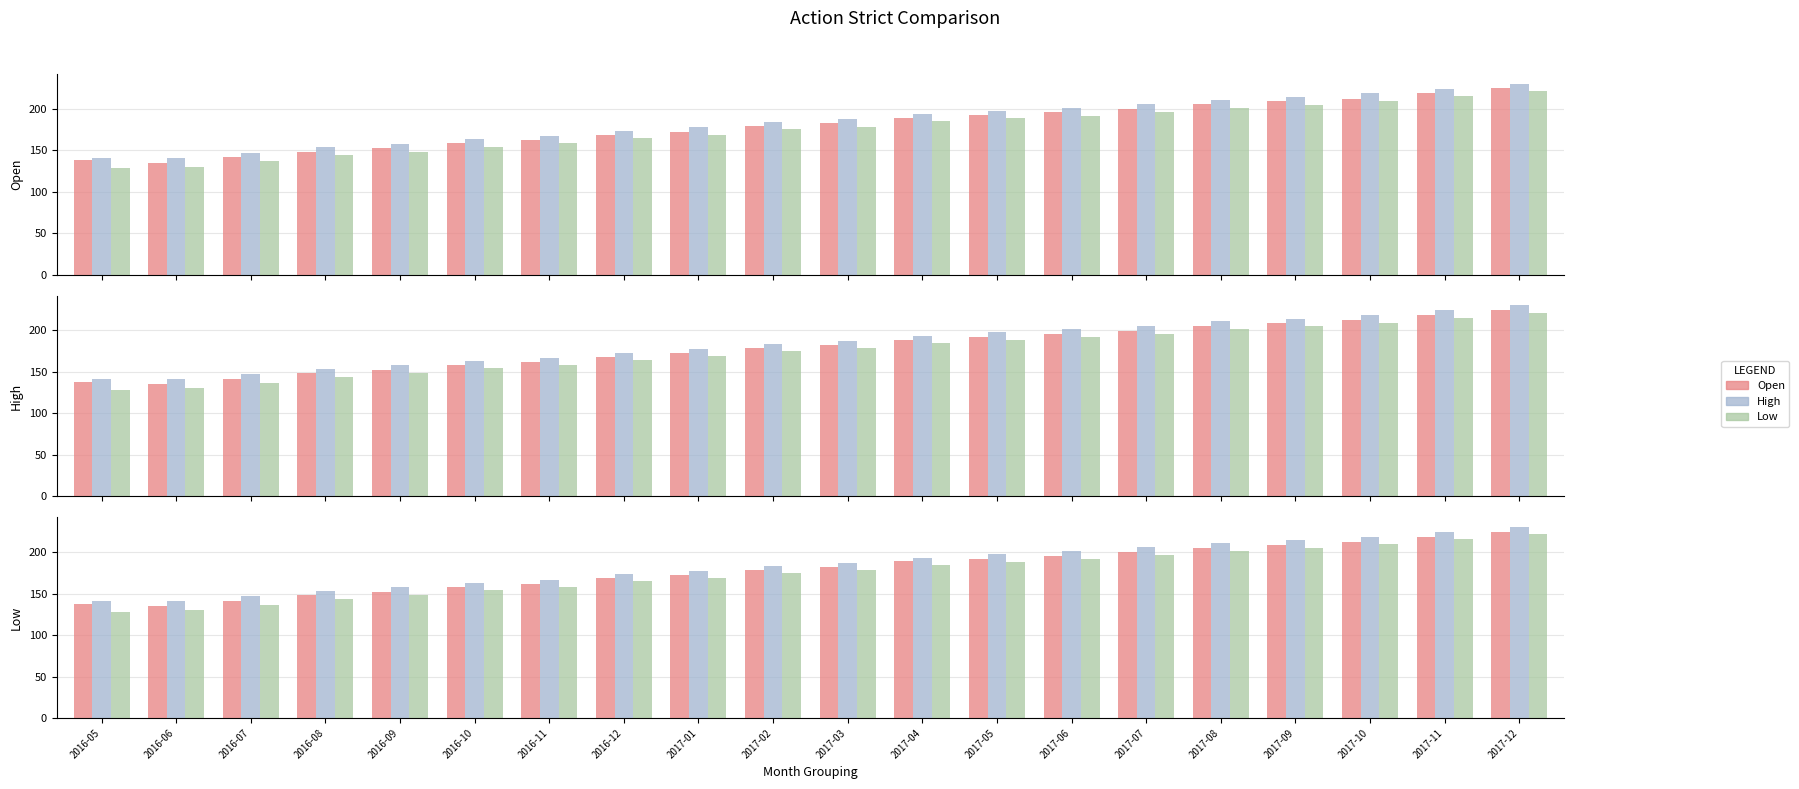

Rank the series by their maximum value, from highest to lowest.

High, Open, Low